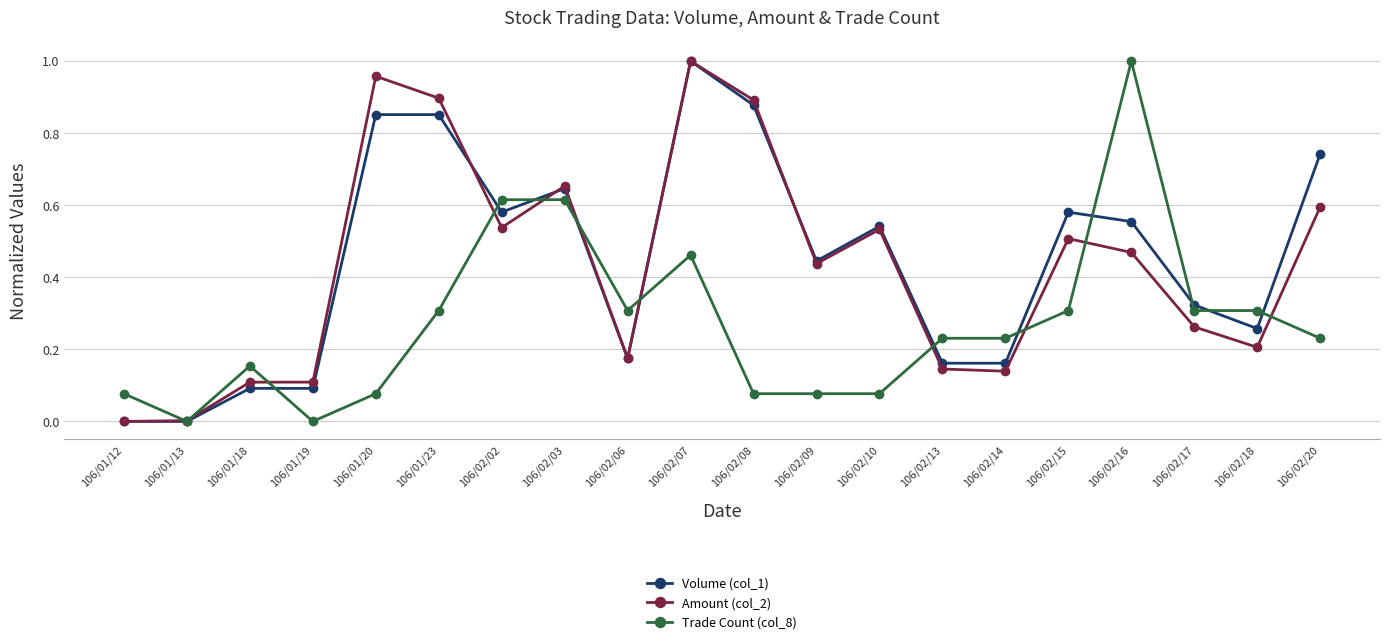

What is the sum of all Amount (col_2) values?

8.6